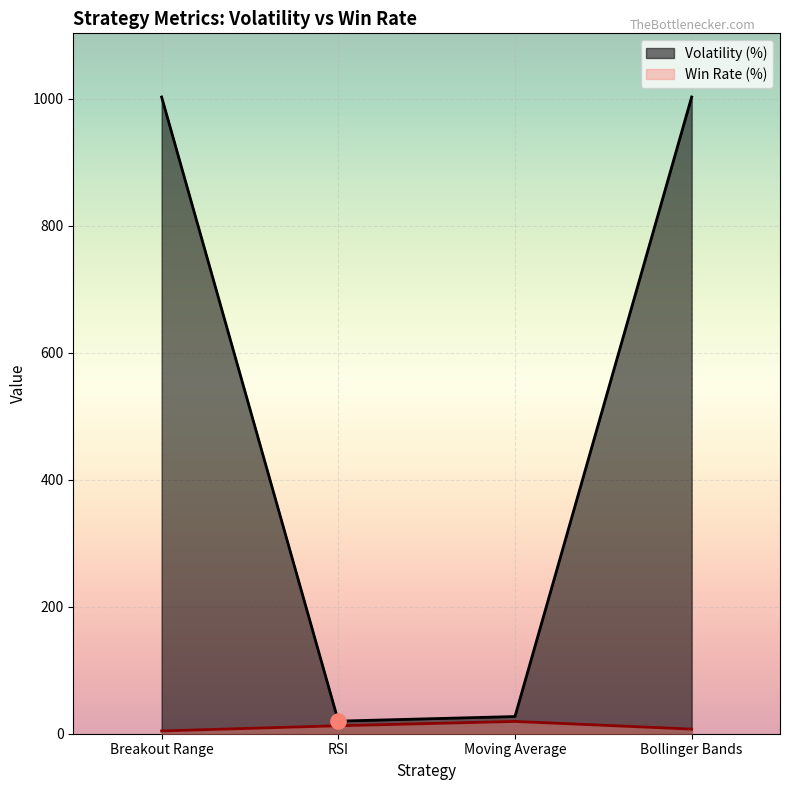

Which series has the largest Y range (max minus min)?

Volatility (%)